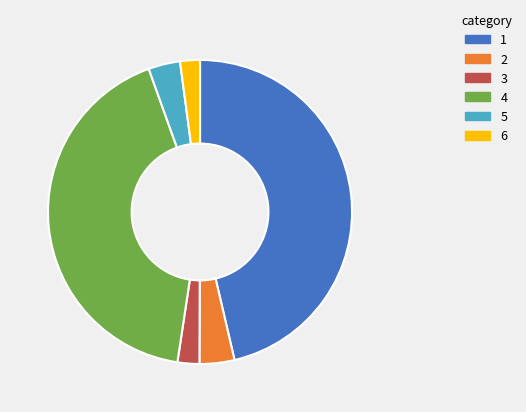

Is there a majority slice in this chart?

No